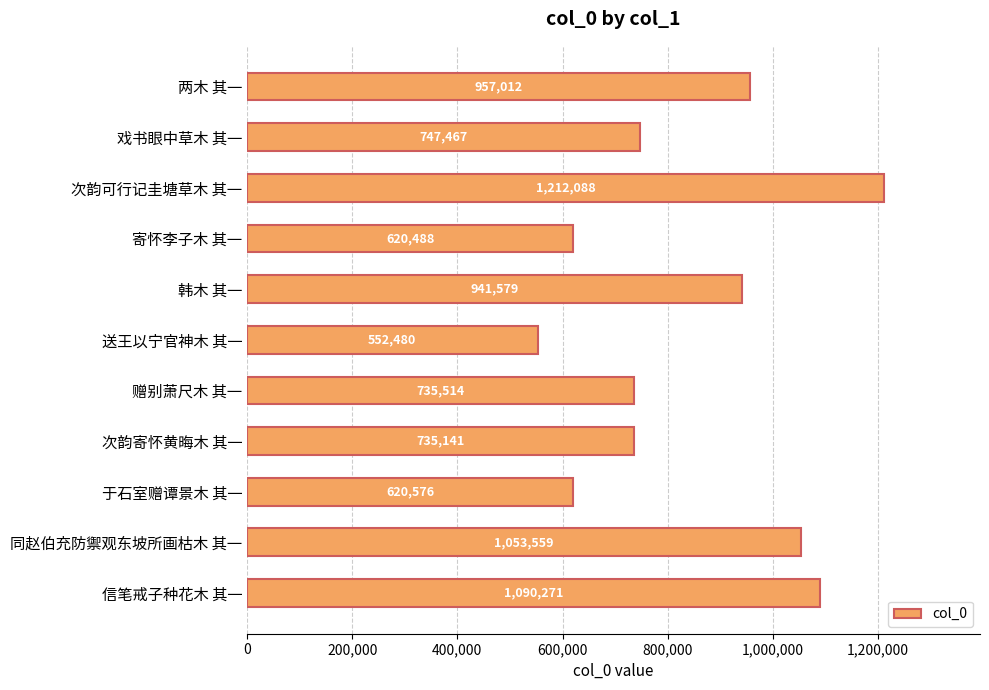

Rank the categories by value from highest to lowest.

次韵可行记圭塘草木 其一, 信笔戒子种花木 其一, 同赵伯充防禦观东坡所画枯木 其一, 两木 其一, 韩木 其一, 戏书眼中草木 其一, 赠别萧尺木 其一, 次韵寄怀黄晦木 其一, 于石室赠谭景木 其一, 寄怀李子木 其一, 送王以宁官神木 其一